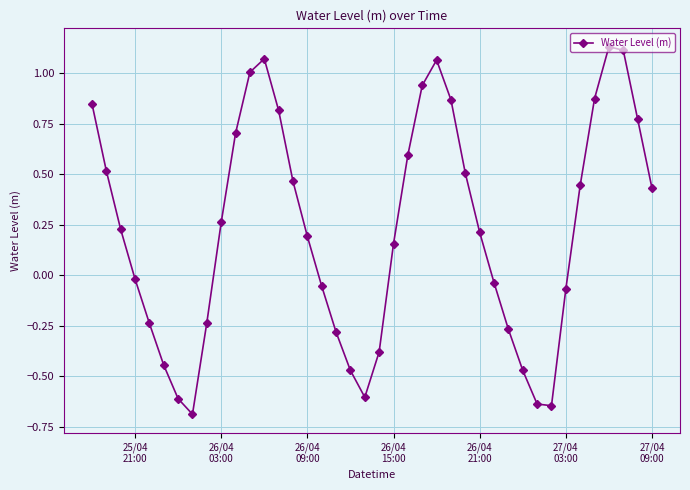

What is the minimum value shown in the chart?

-0.7